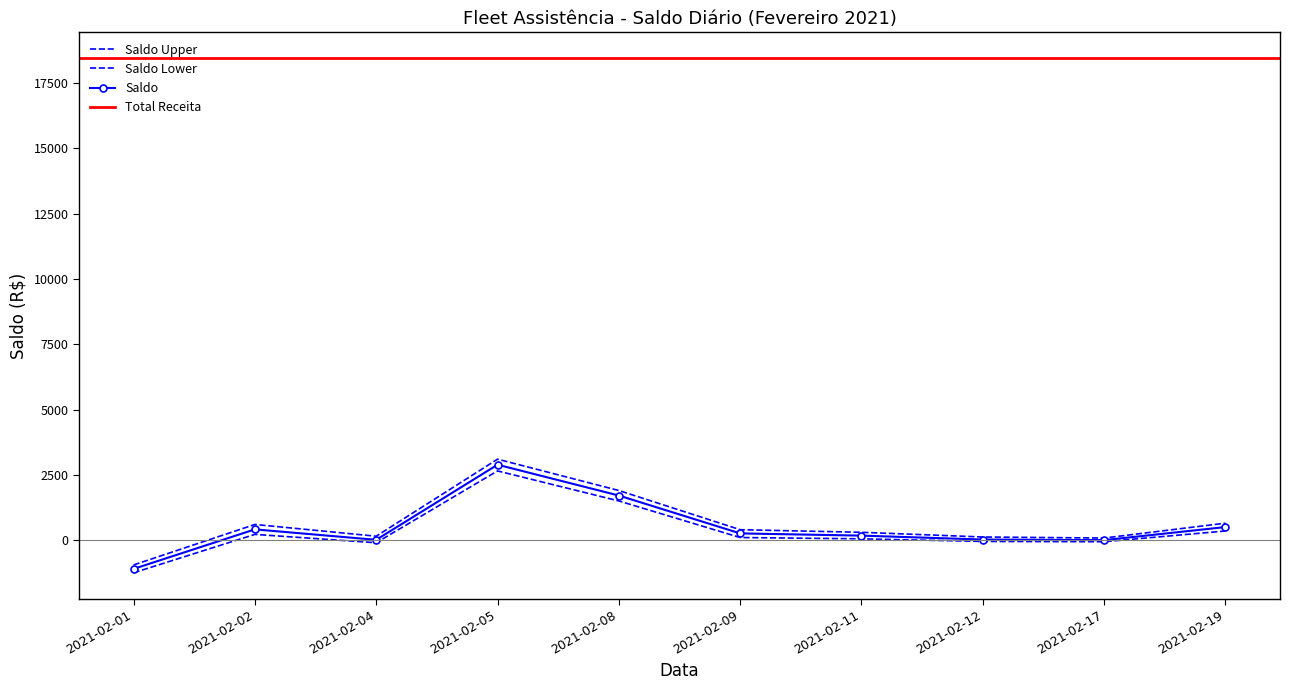

How many positive values does the Saldo_upper series have?

9